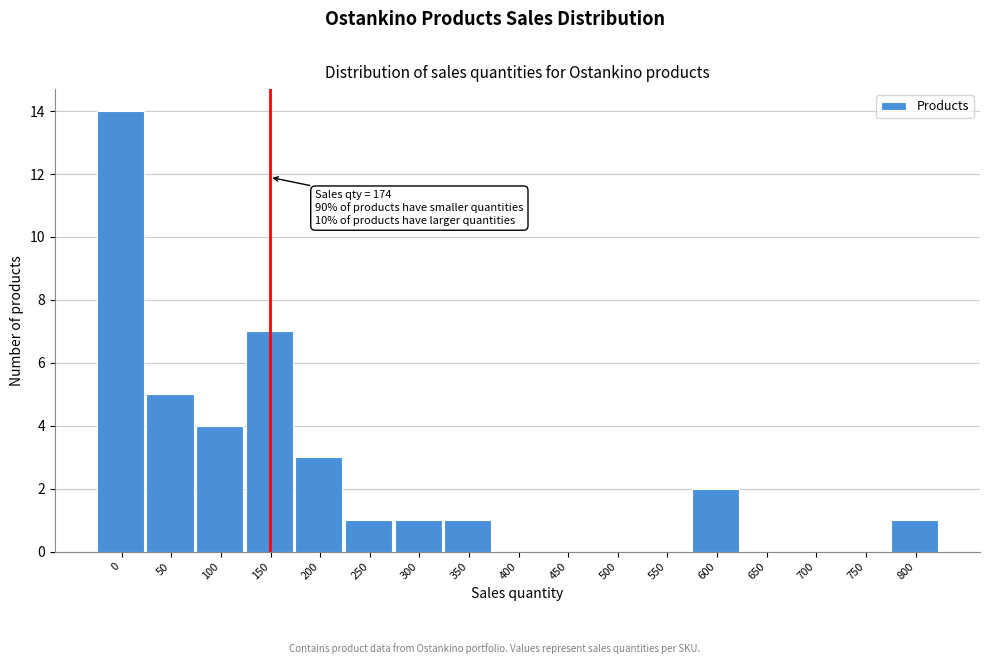

Reading left to right, transcribe all the data shown in this chart.

0=14	50=5	100=4	150=7	200=3	250=1	300=1	350=1	400=0	450=0	500=0	550=0	600=2	650=0	700=0	750=0	800=1